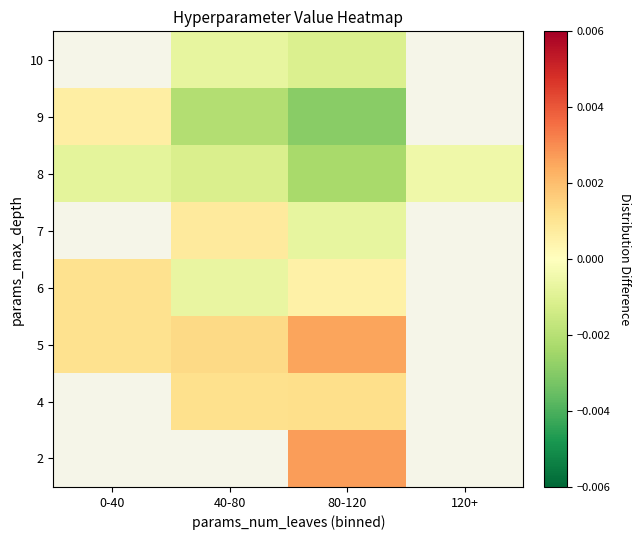

How many data points in 6 are above 0?

2